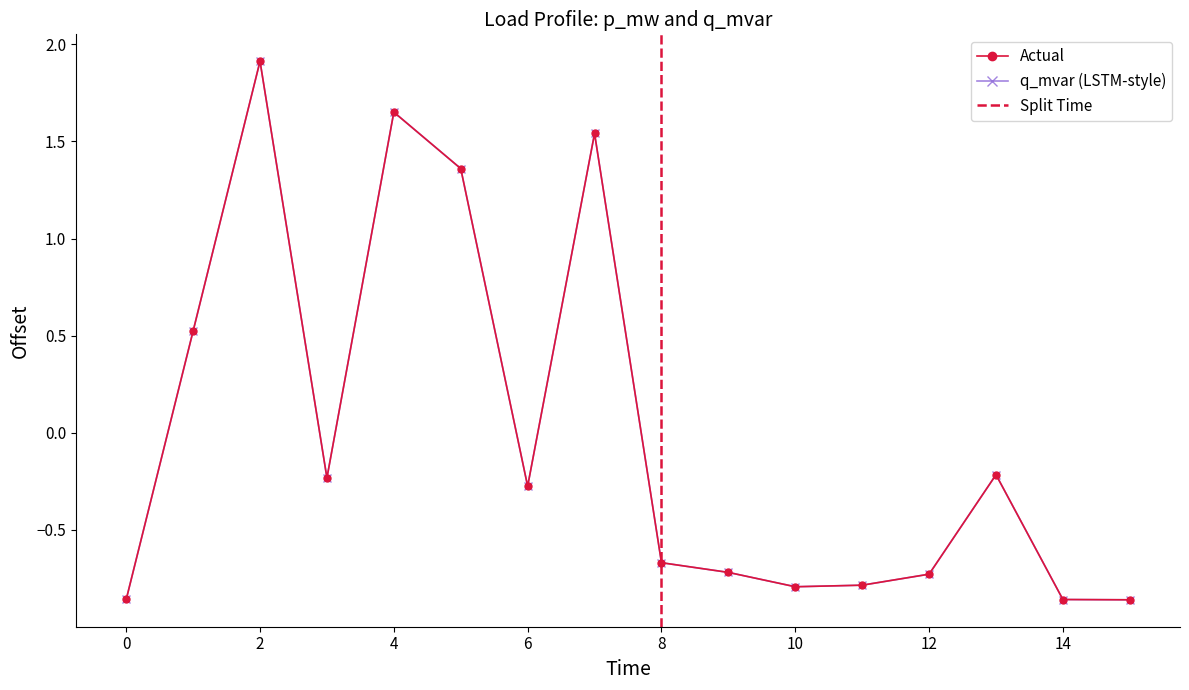

What is the difference between the p_mw values at 5 and 1?

0.8